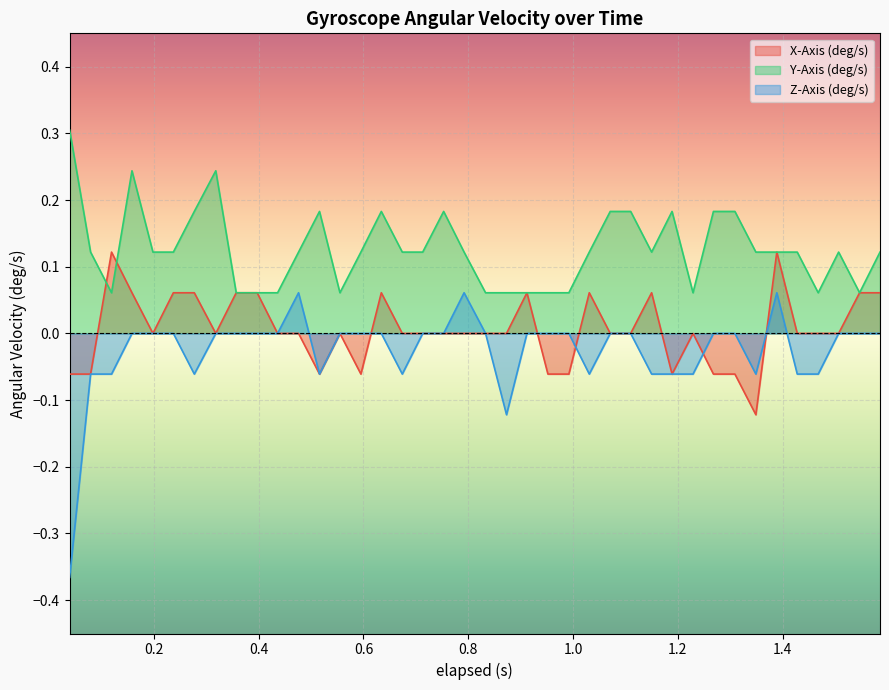

Which series has the largest range (max minus min)?

Z-Axis (deg/s)